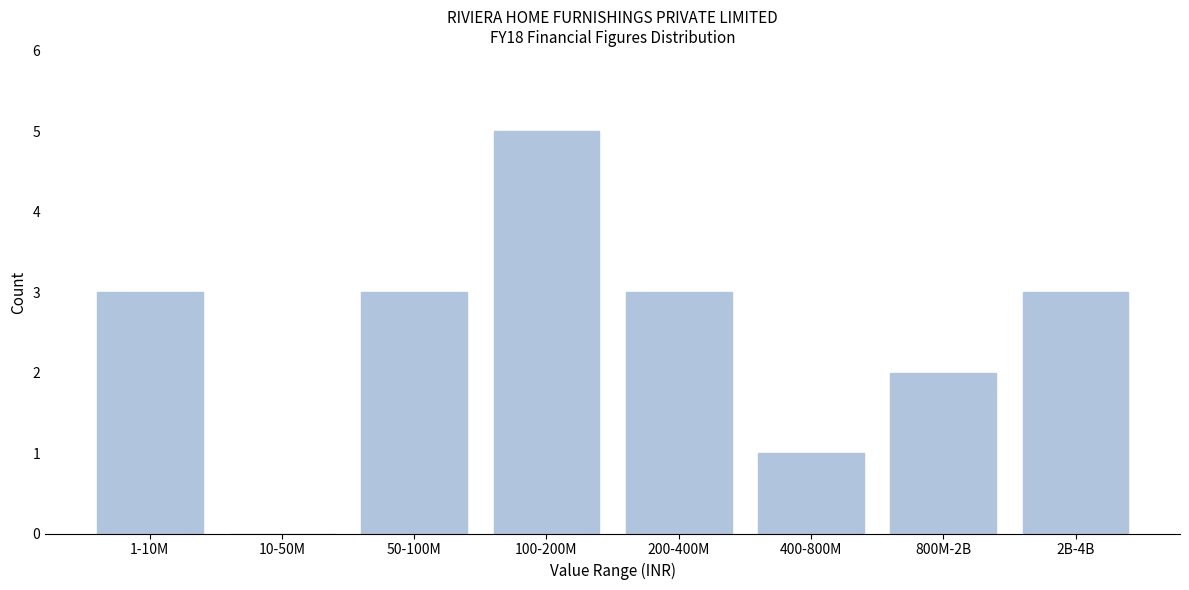

At which category does the chart reach its peak across all series?

100-200M